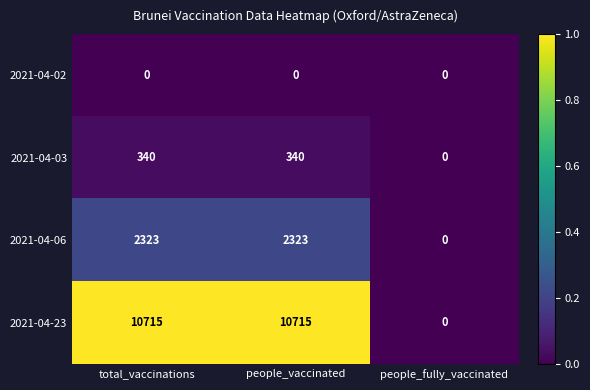

What is the sum of all 2021-04-23 values?

21430